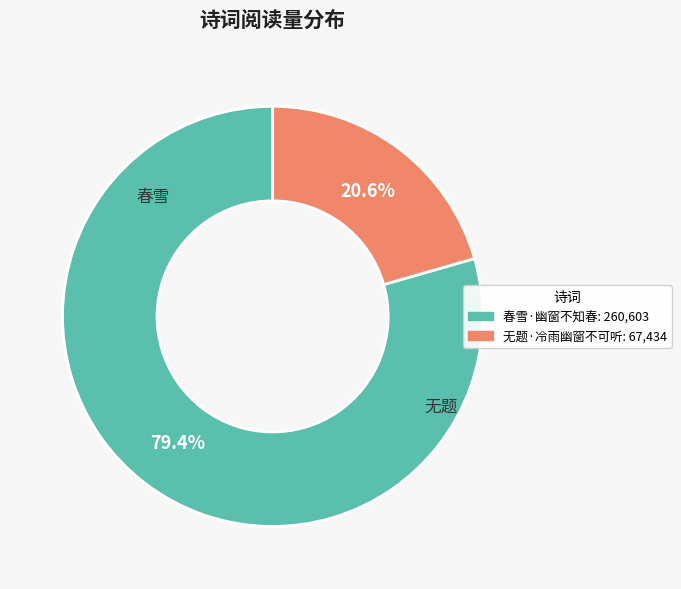

Is the sum of 春雪·幽窗不知春 and 无题·冷雨幽窗不可听 greater than half?

Yes